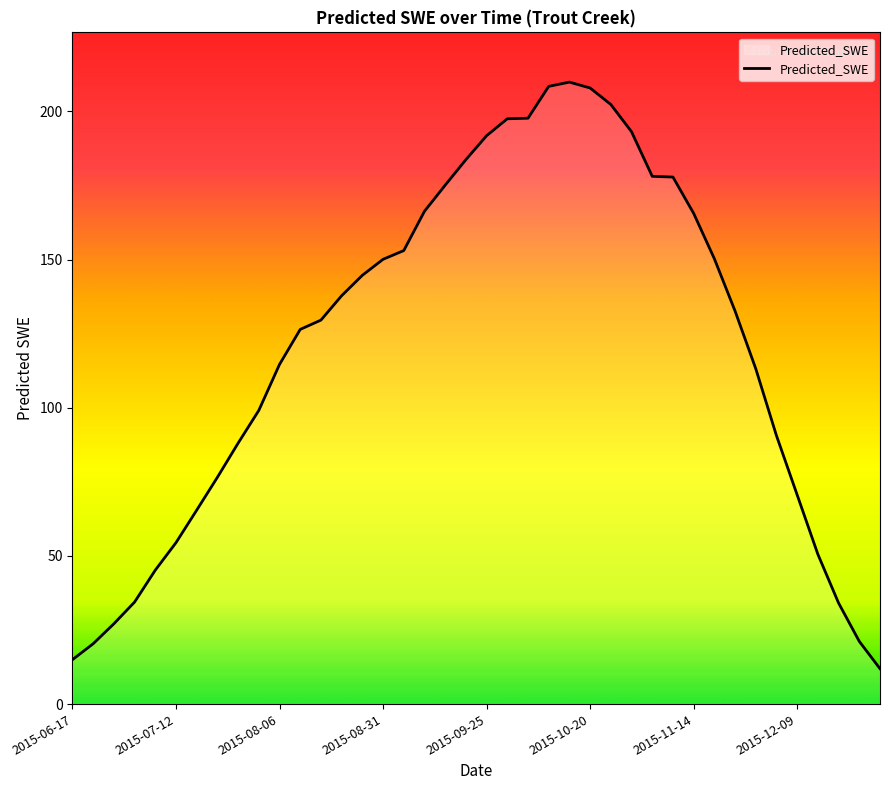

What is the minimum value shown in the chart?

11.9